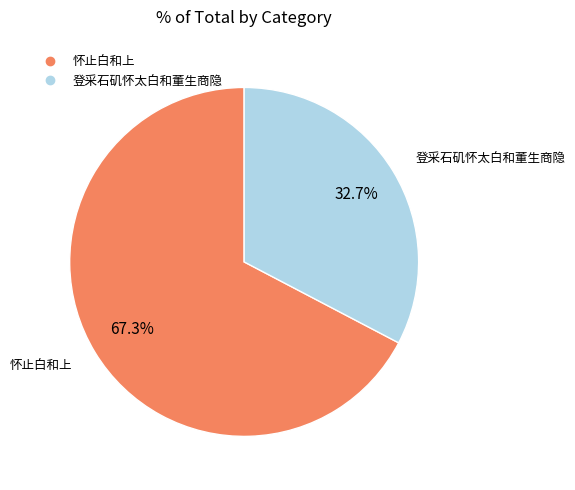

To the nearest percent, what is the difference between the largest and smallest slice percentages?

35%